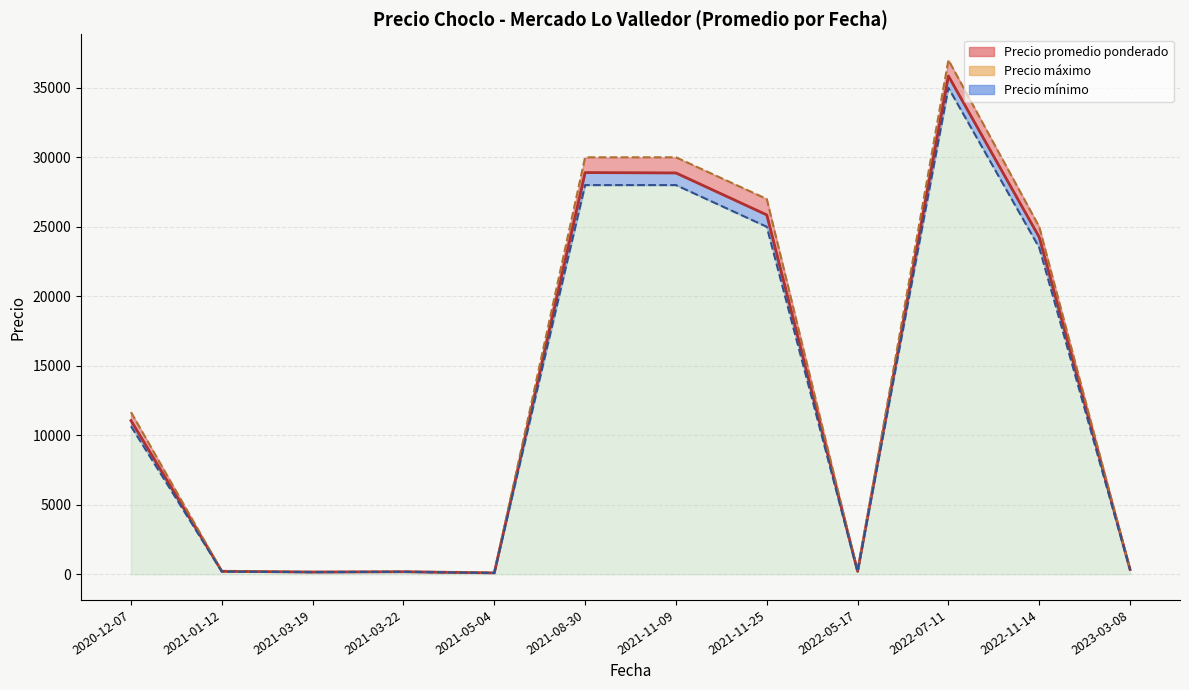

How many points are lower than both their immediate neighbors (excluding endpoints)?

3